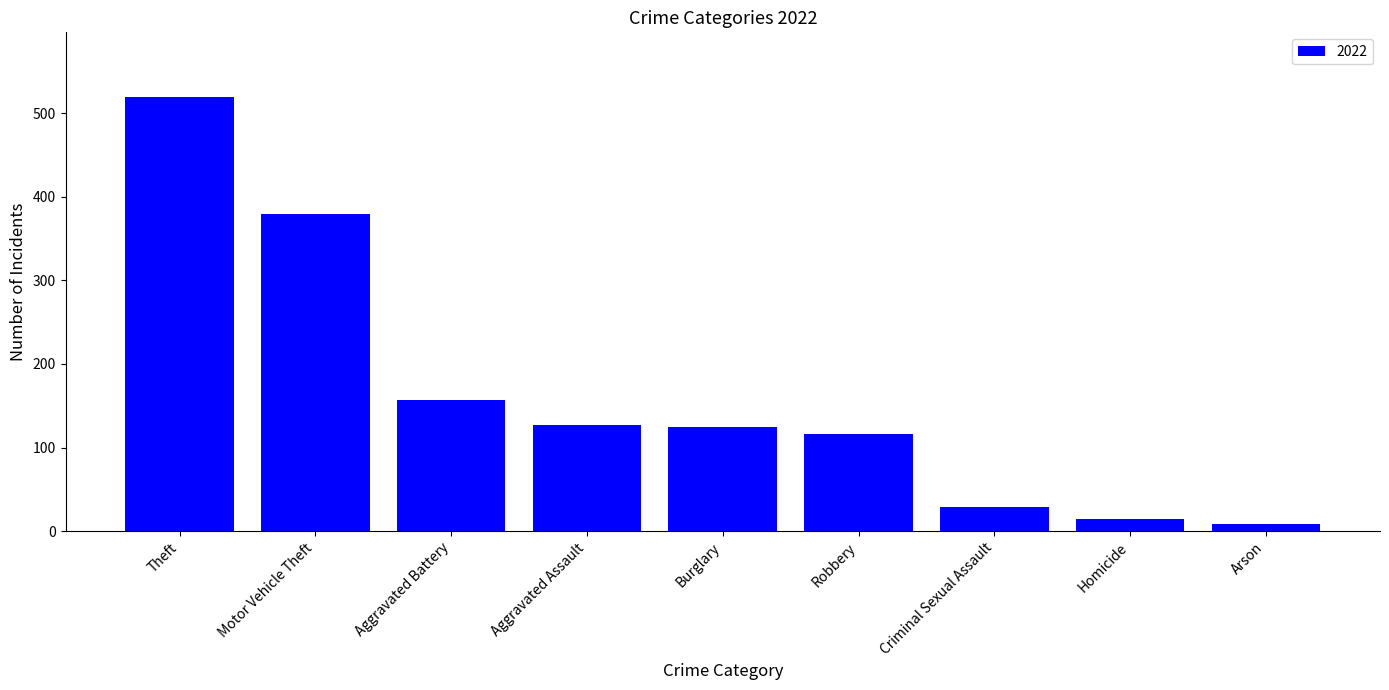

At which label is the value closest to 264?

Aggravated Battery